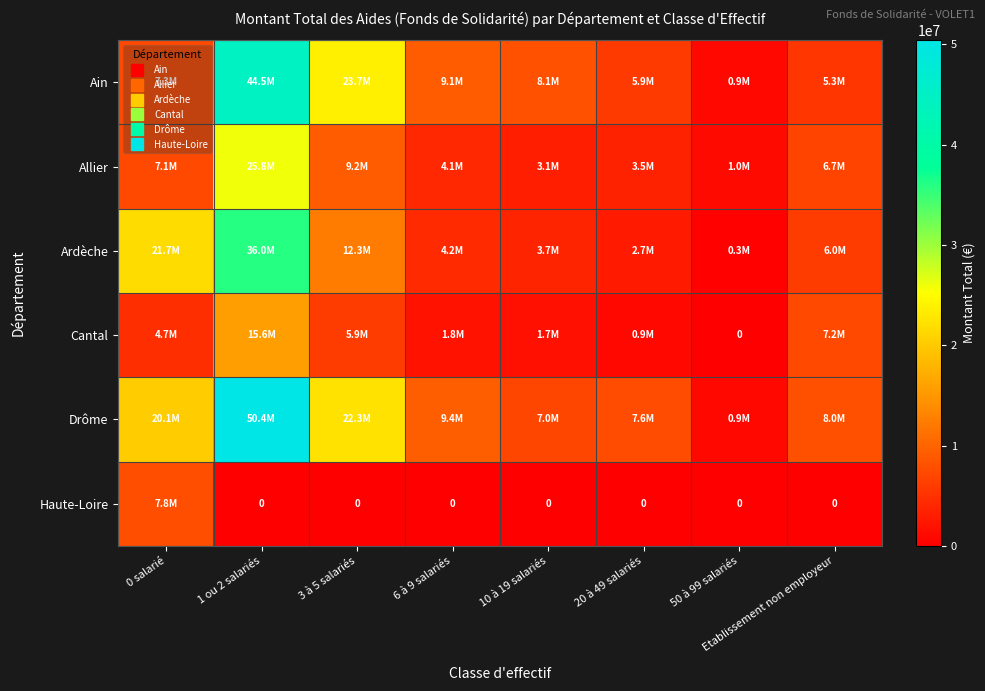

Rank the categories by Cantal value from lowest to highest.

50 à 99 salariés, 20 à 49 salariés, 10 à 19 salariés, 6 à 9 salariés, 0 salarié, 3 à 5 salariés, Etablissement non employeur, 1 ou 2 salariés